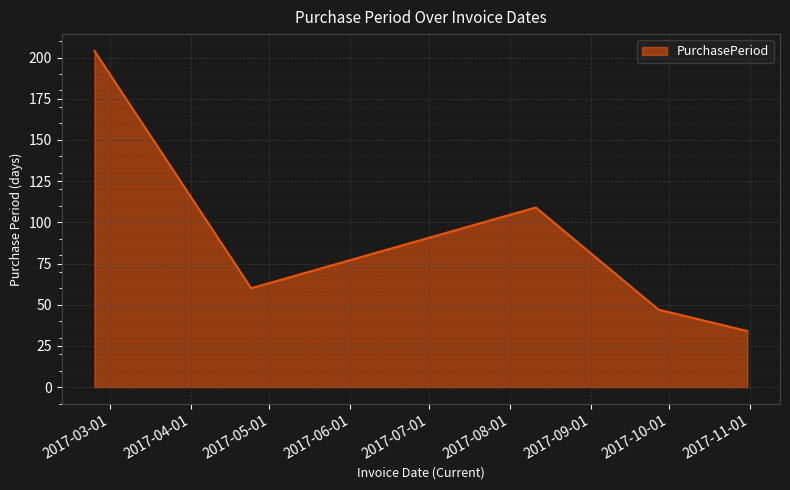

What is the maximum value shown in the chart?

204